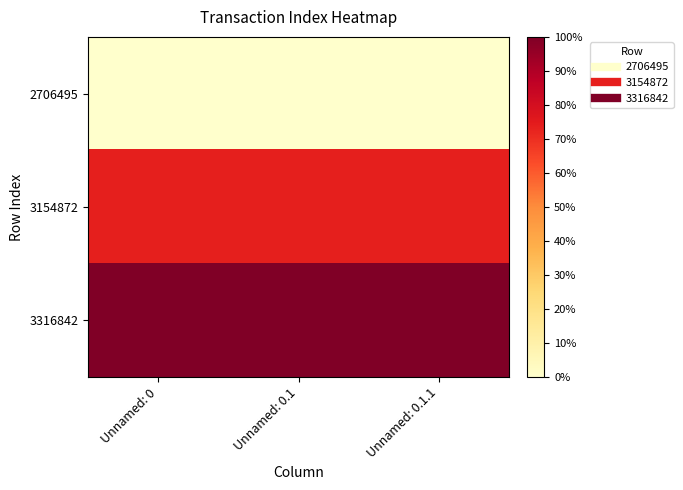

Reading left to right, extract all data points from this chart.

2706495: Unnamed: 0=0.0	Unnamed: 0.1=0.0	Unnamed: 0.1.1=0.0
3154872: Unnamed: 0=0.7	Unnamed: 0.1=0.7	Unnamed: 0.1.1=0.7
3316842: Unnamed: 0=1.0	Unnamed: 0.1=1.0	Unnamed: 0.1.1=1.0